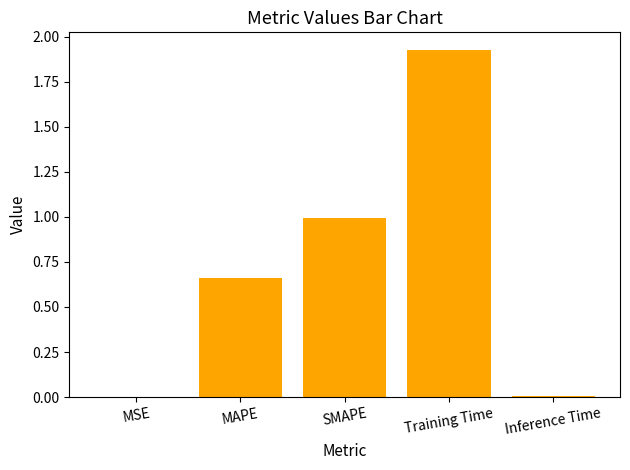

Is it true that the value at SMAPE is 0.6?

False